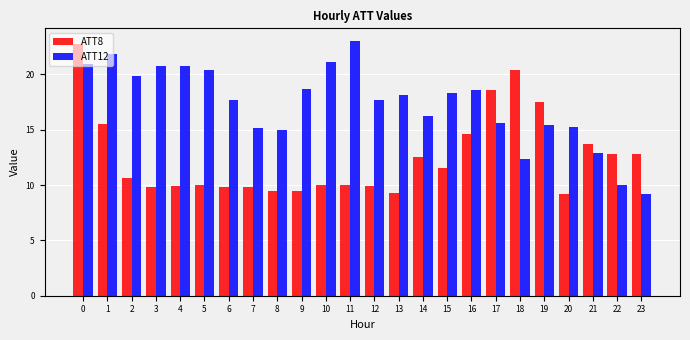

Does the chart contain any negative values?

No